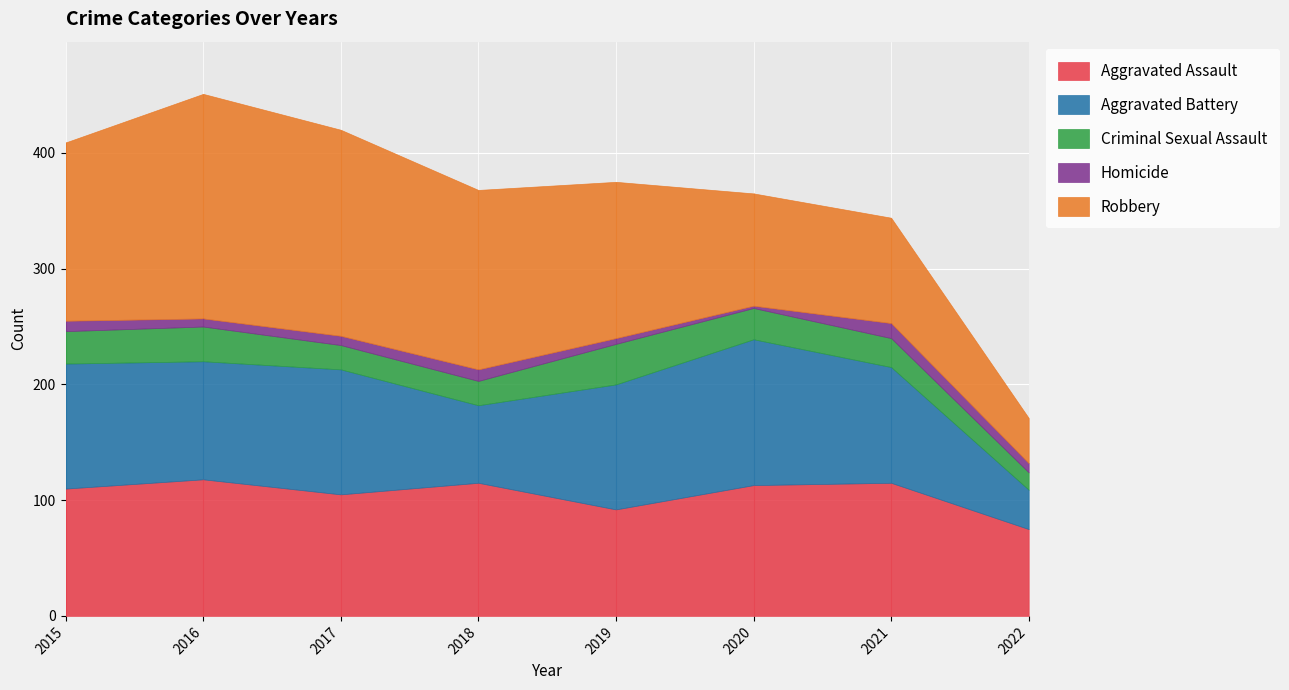

Between 2021 and 2015, which is larger?

2021